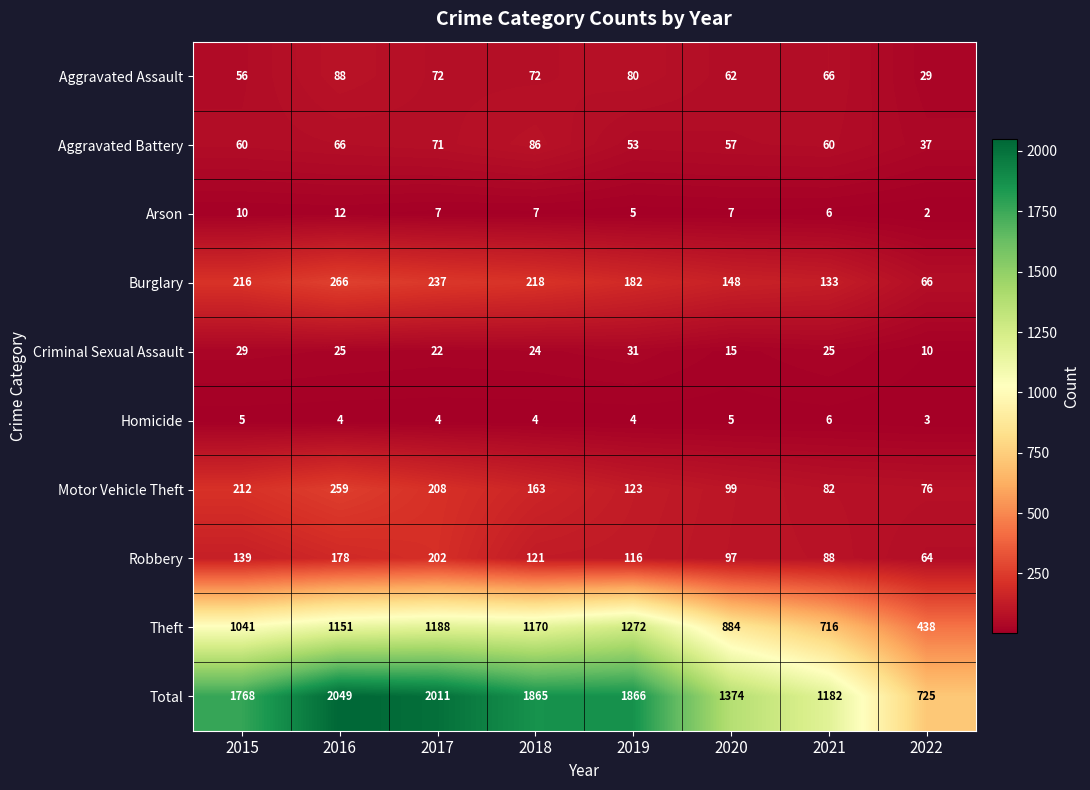

Read the Homicide value at 2015.

5